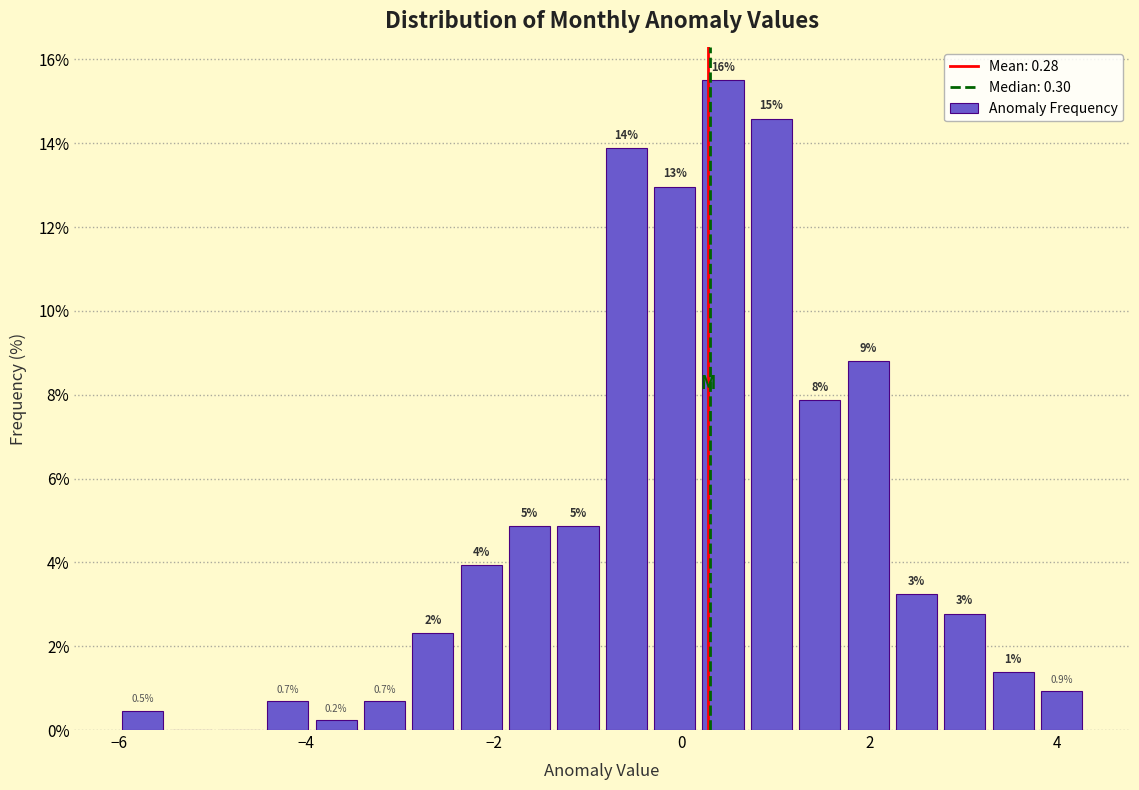

Around what value on the x-axis is the tallest bar? Give the approximate position of its centre, as read against the axis.

0.4